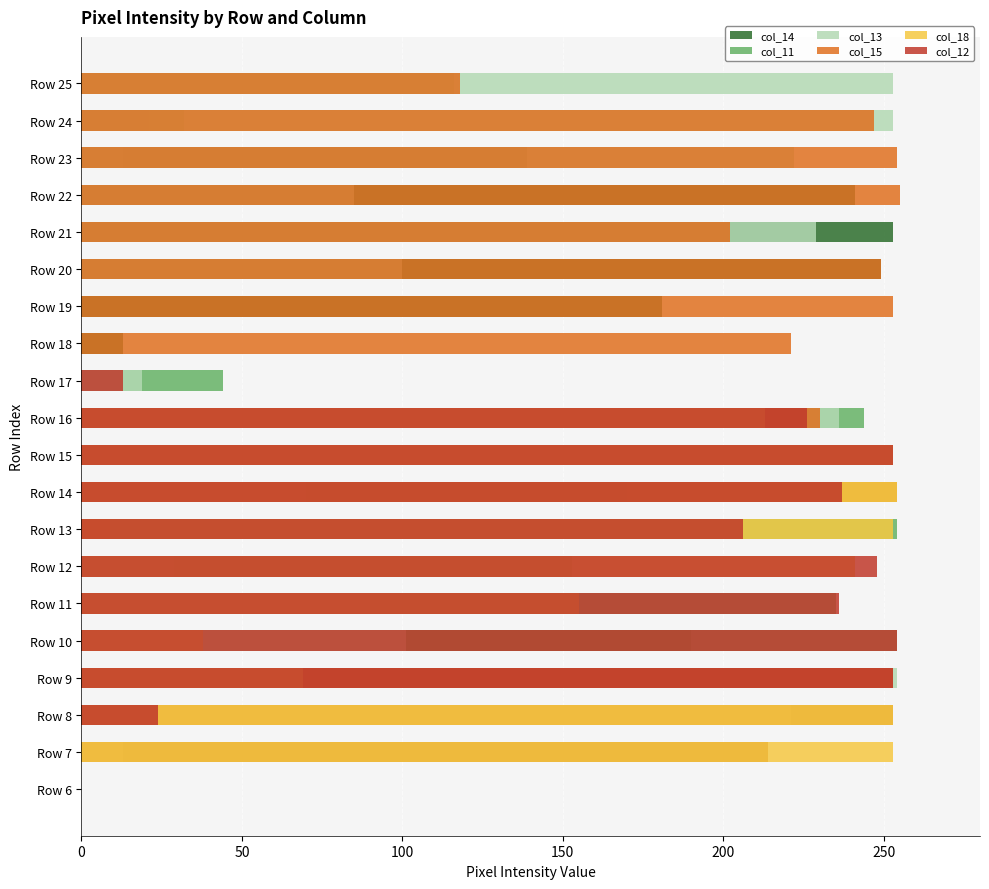

How many bars are there in each group?

6